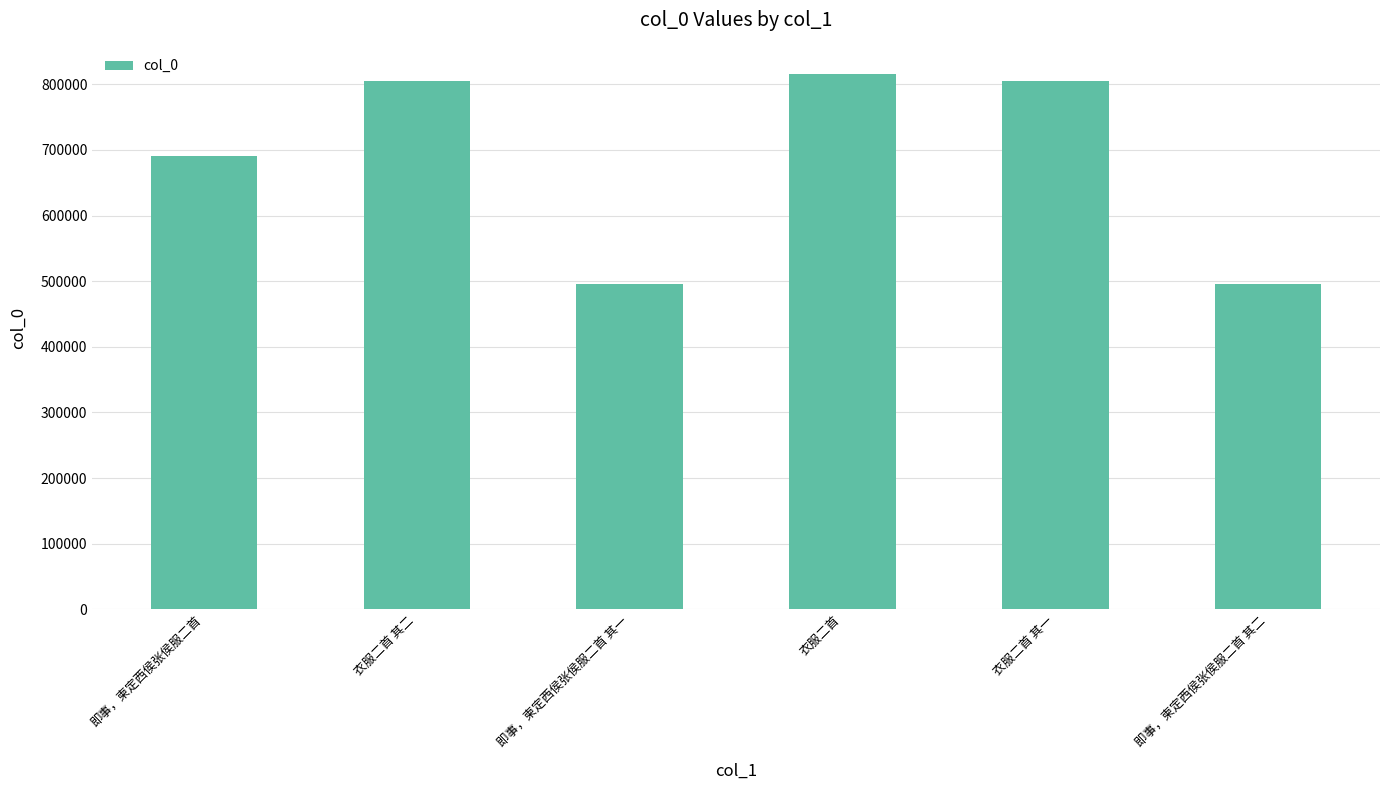

Which category has the highest value across all series?

衣服二首